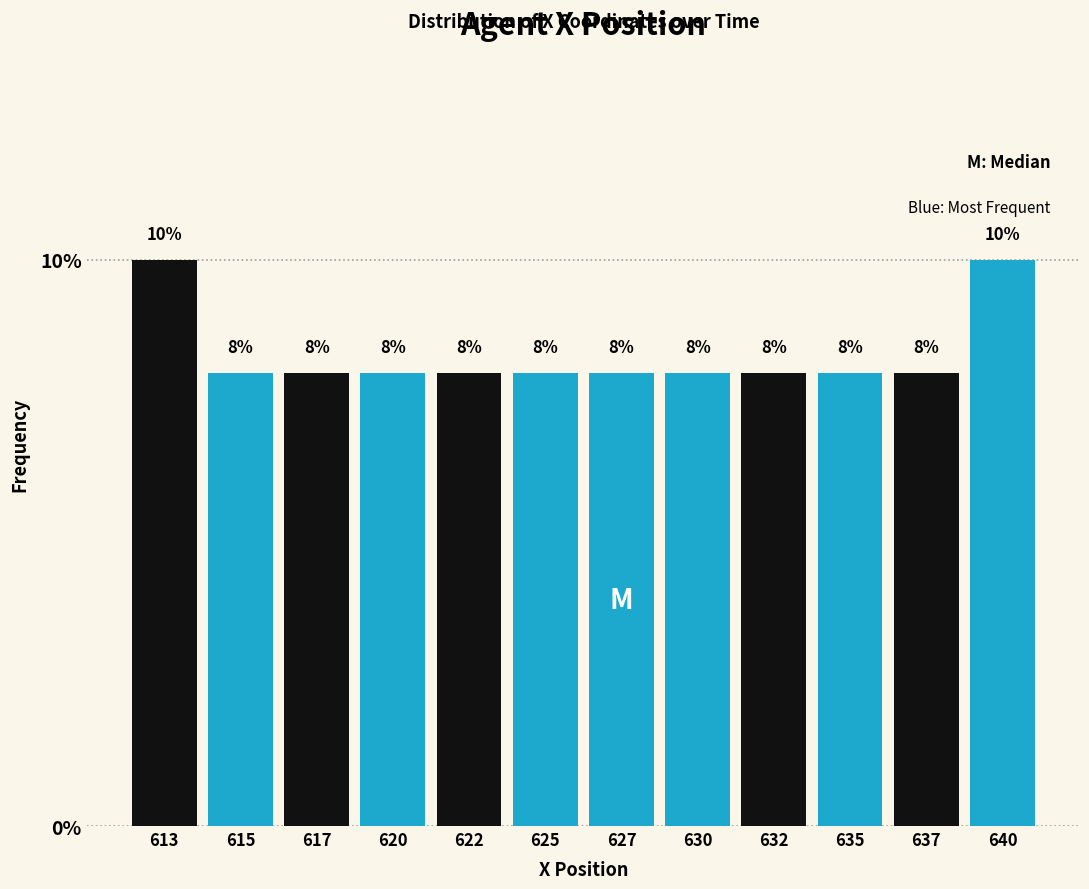

Reading left to right, list all the values displayed in this chart.

613=10	615=8	617=8	620=8	622=8	625=8	627=8	630=8	632=8	635=8	637=8	640=10